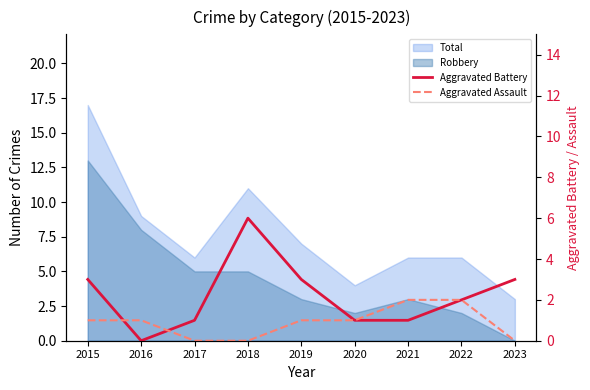

Where is the first local maximum for Aggravated Battery?

2018